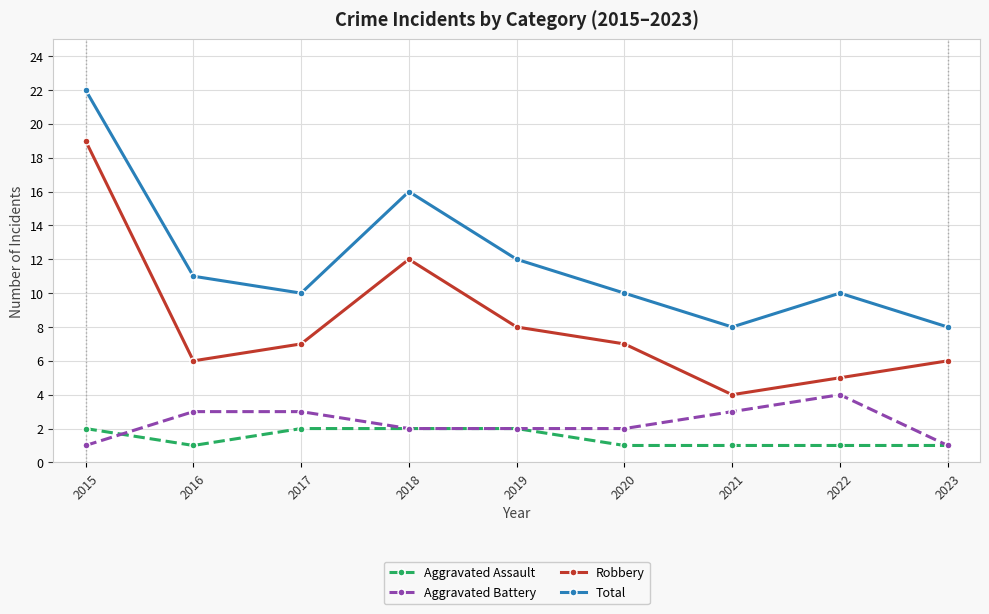

Rank the series by their maximum value, from lowest to highest.

Aggravated Assault, Aggravated Battery, Robbery, Total